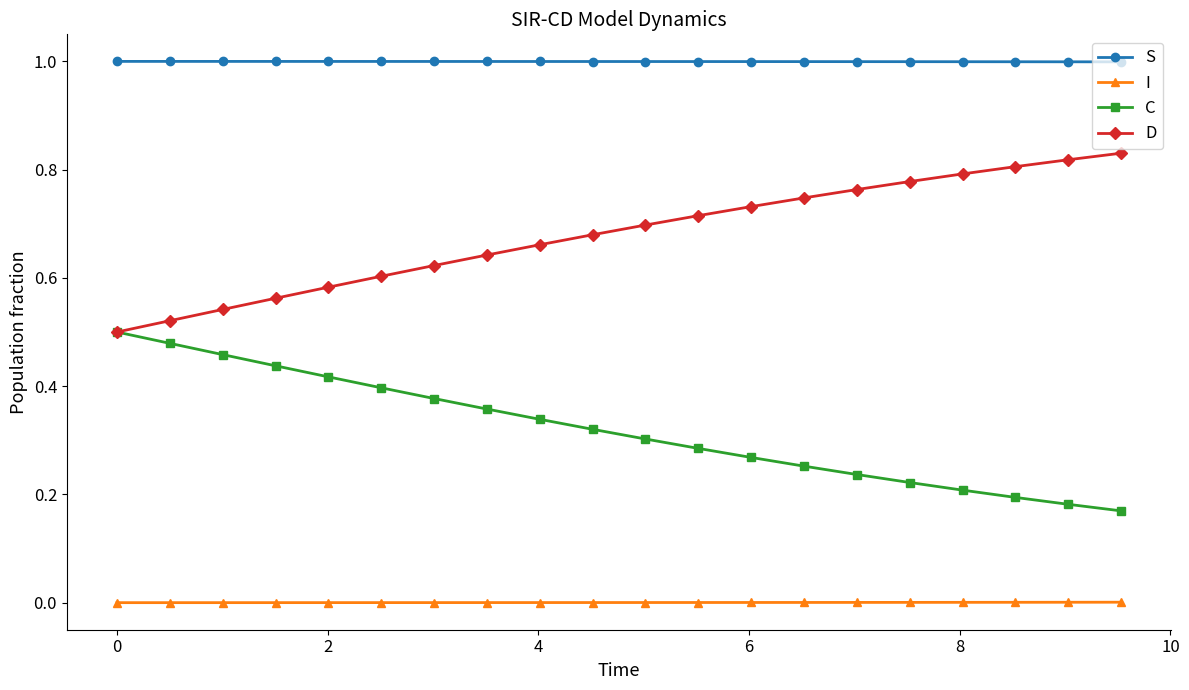

List the series in order of their peak value, lowest first.

I, C, D, S